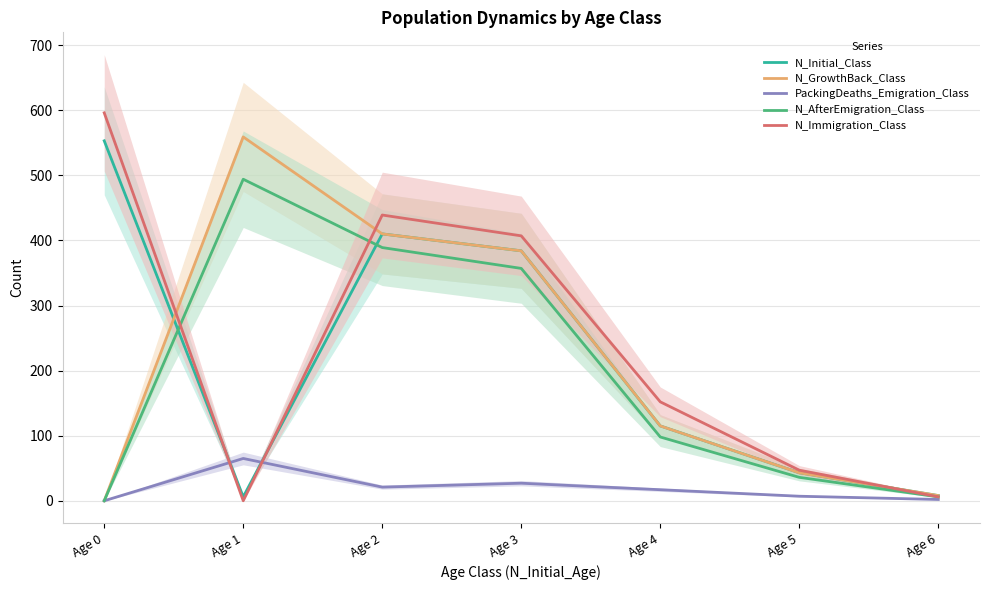

True or false: PackingDeaths_Emigration_Class and N_GrowthBack_Class cross at least once.

False